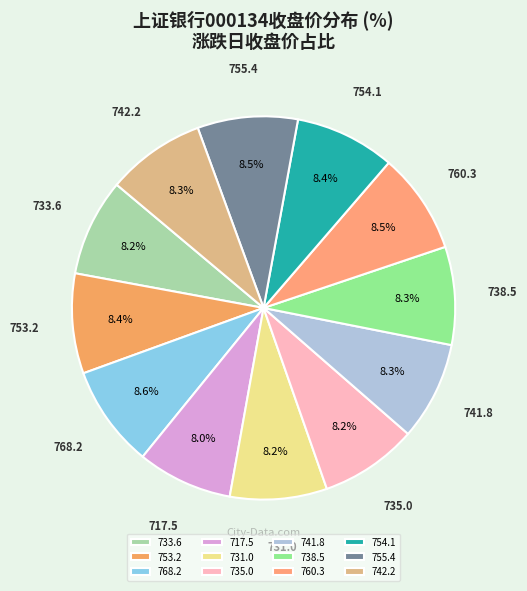

Do 731.0 and 753.2 together represent more than half of the pie?

No